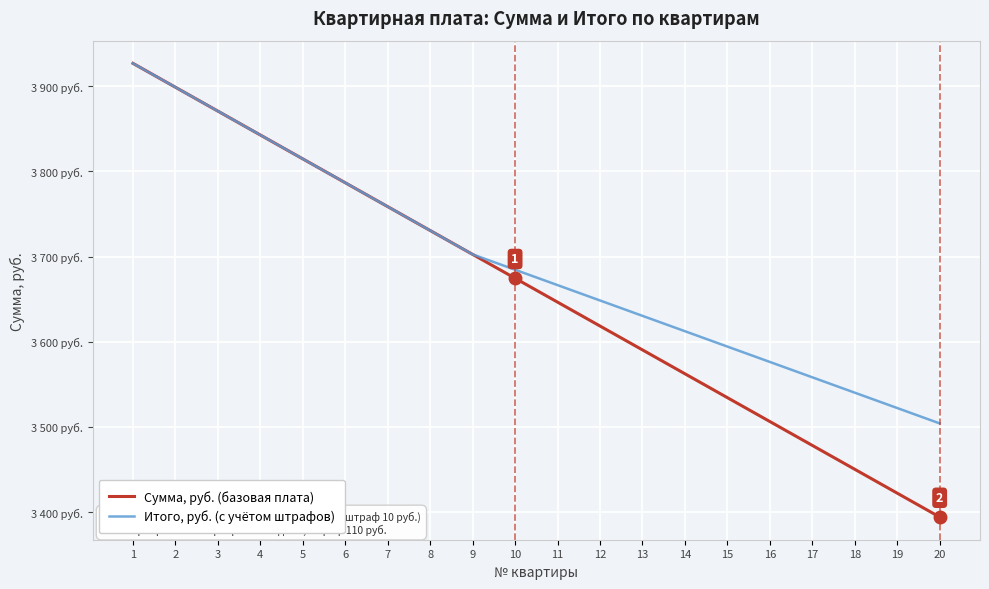

What is the value of the Сумма, руб. (базовая плата) point at the 14th from the left?

3562.3